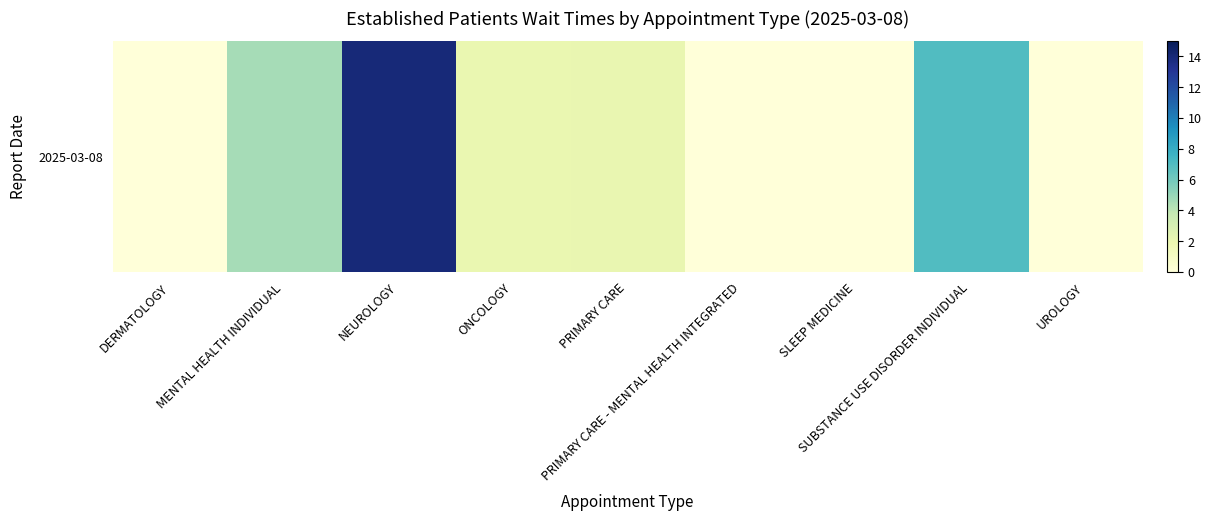

How many data points are less than 2?

4